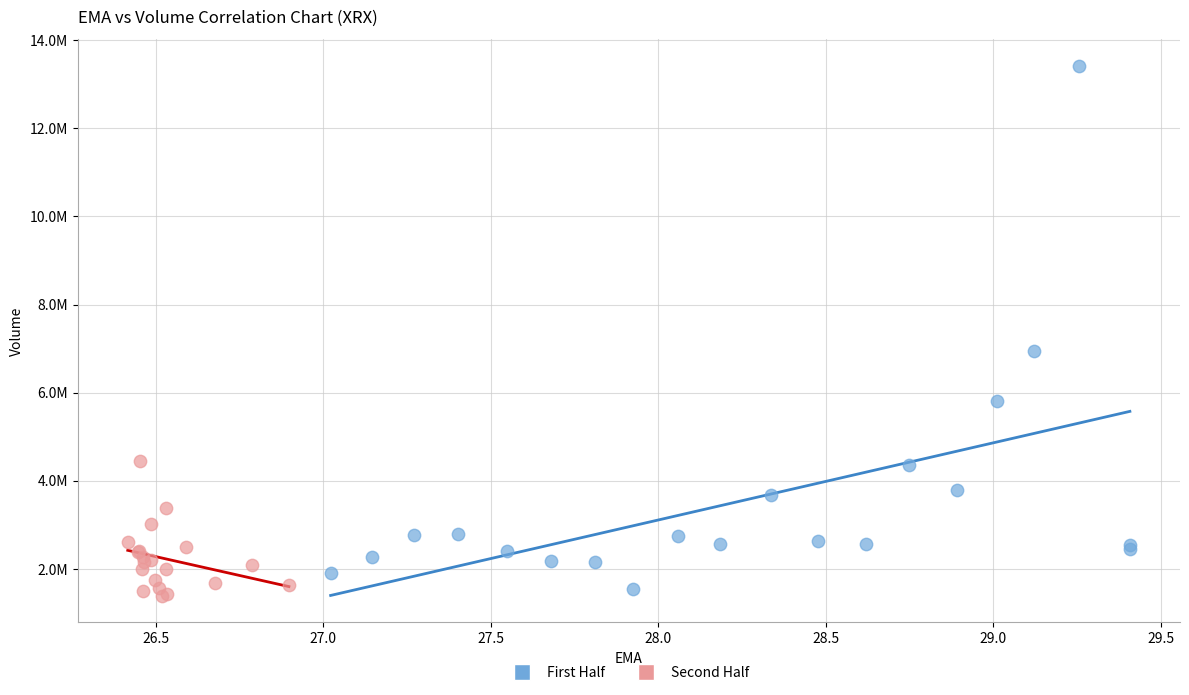

Which series reaches the minimum Y coordinate?

Second Half